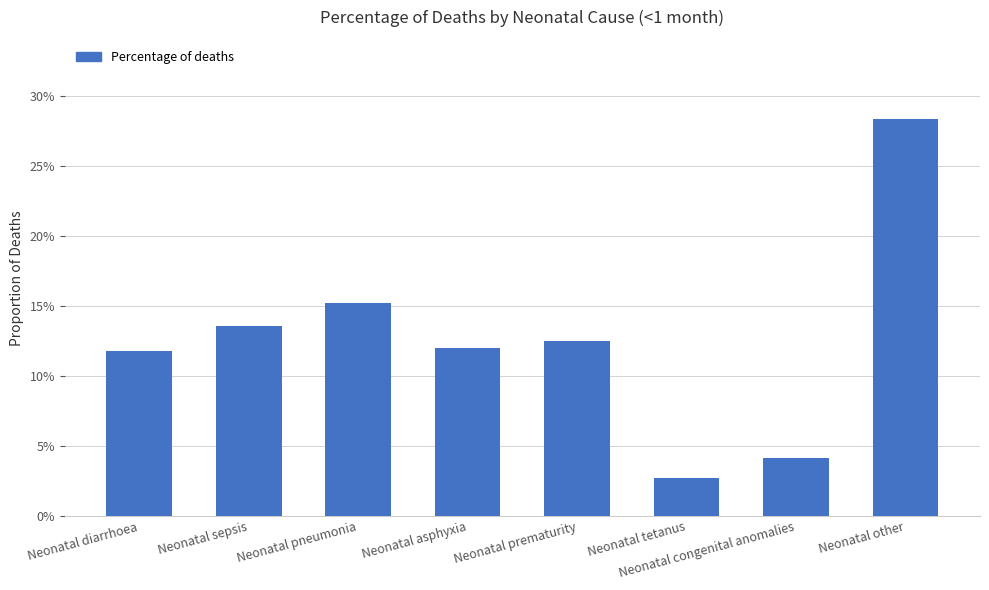

What is the label of the 6th bar from the left?

Neonatal tetanus